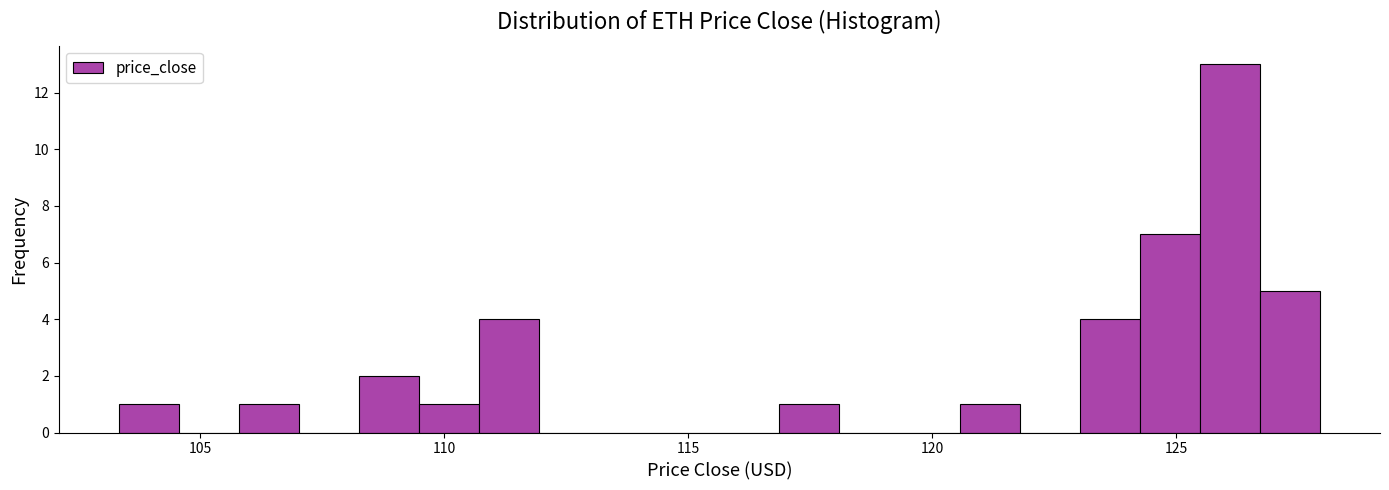

Read against the x-axis, roughly where is the centre of the tallest bar?

126.0